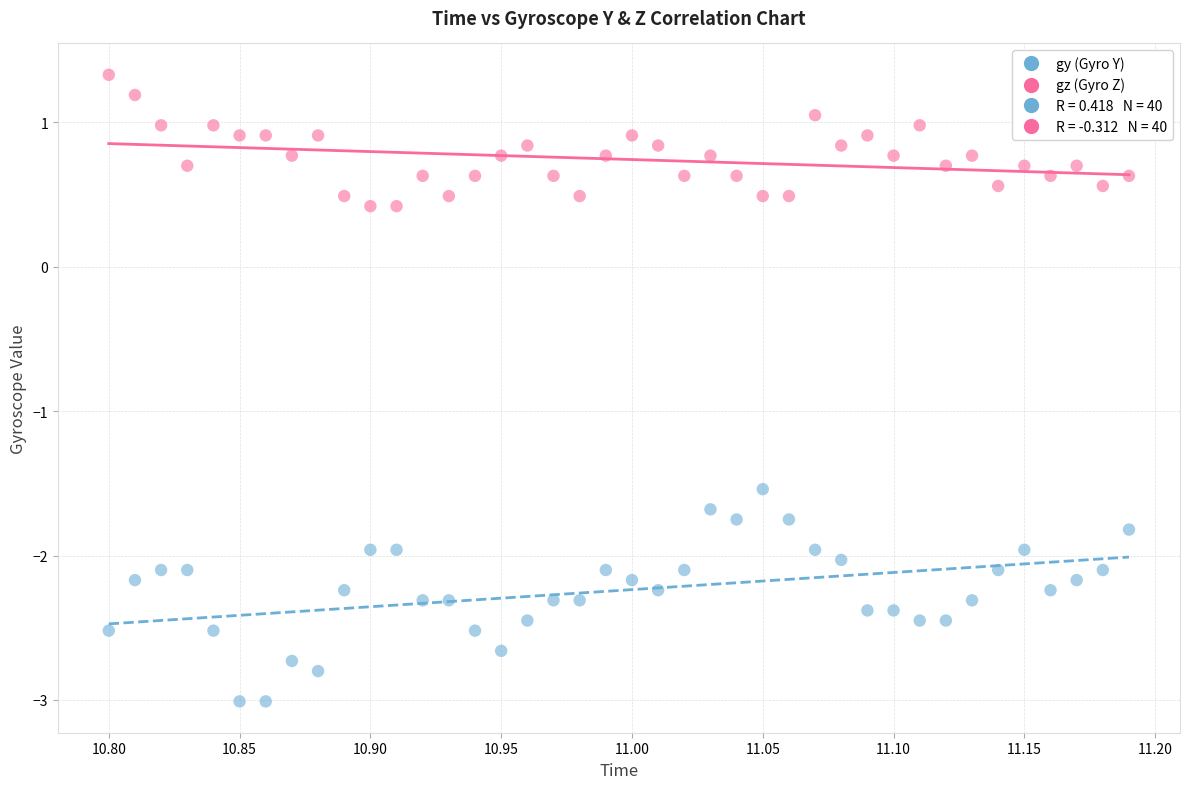

Which series reaches the maximum Y coordinate?

gz (Gyro Z)